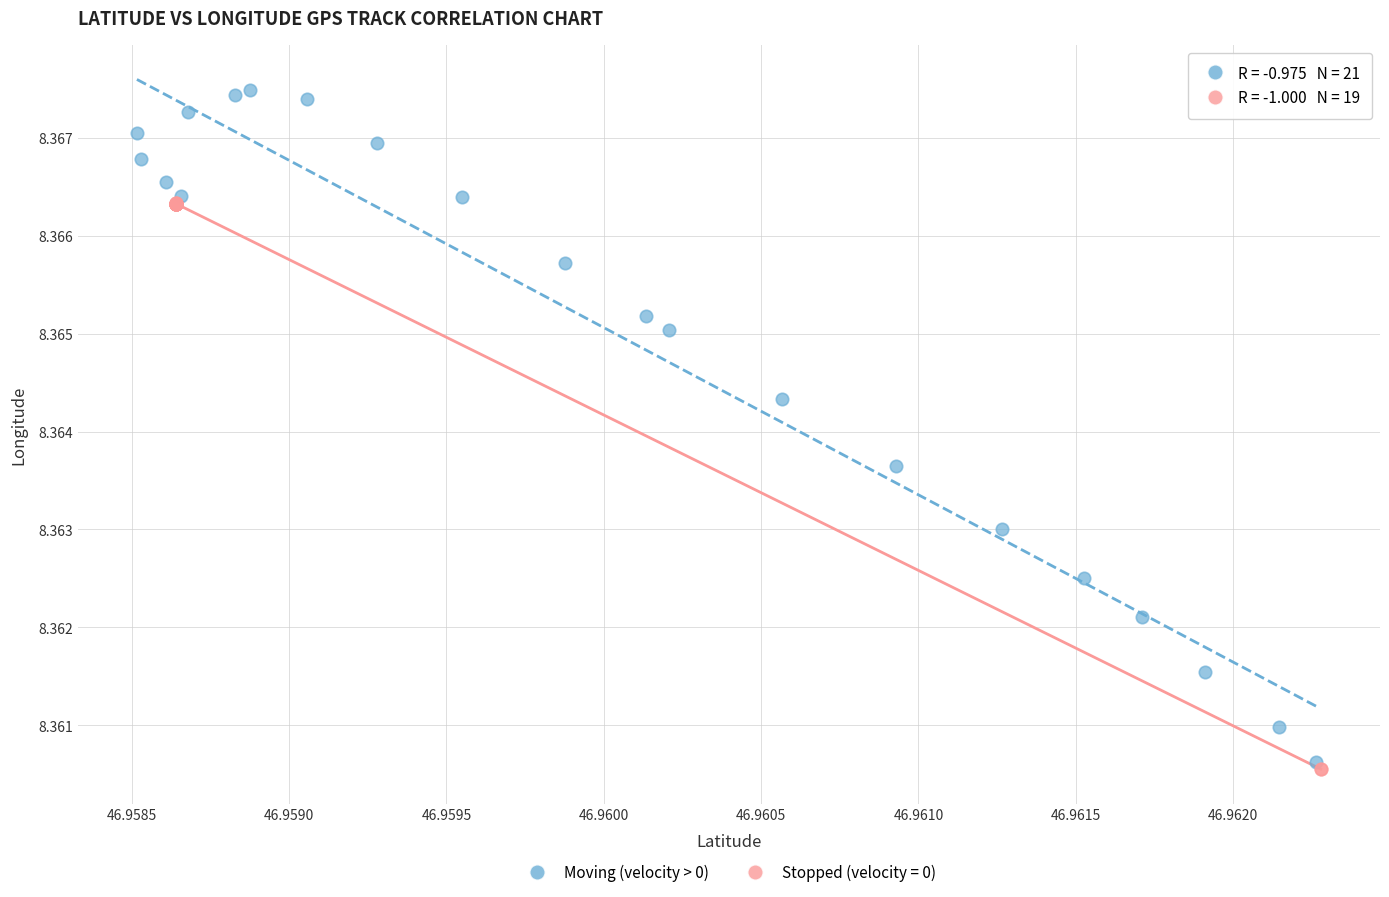

Which series reaches the maximum Y coordinate?

Moving (velocity > 0)